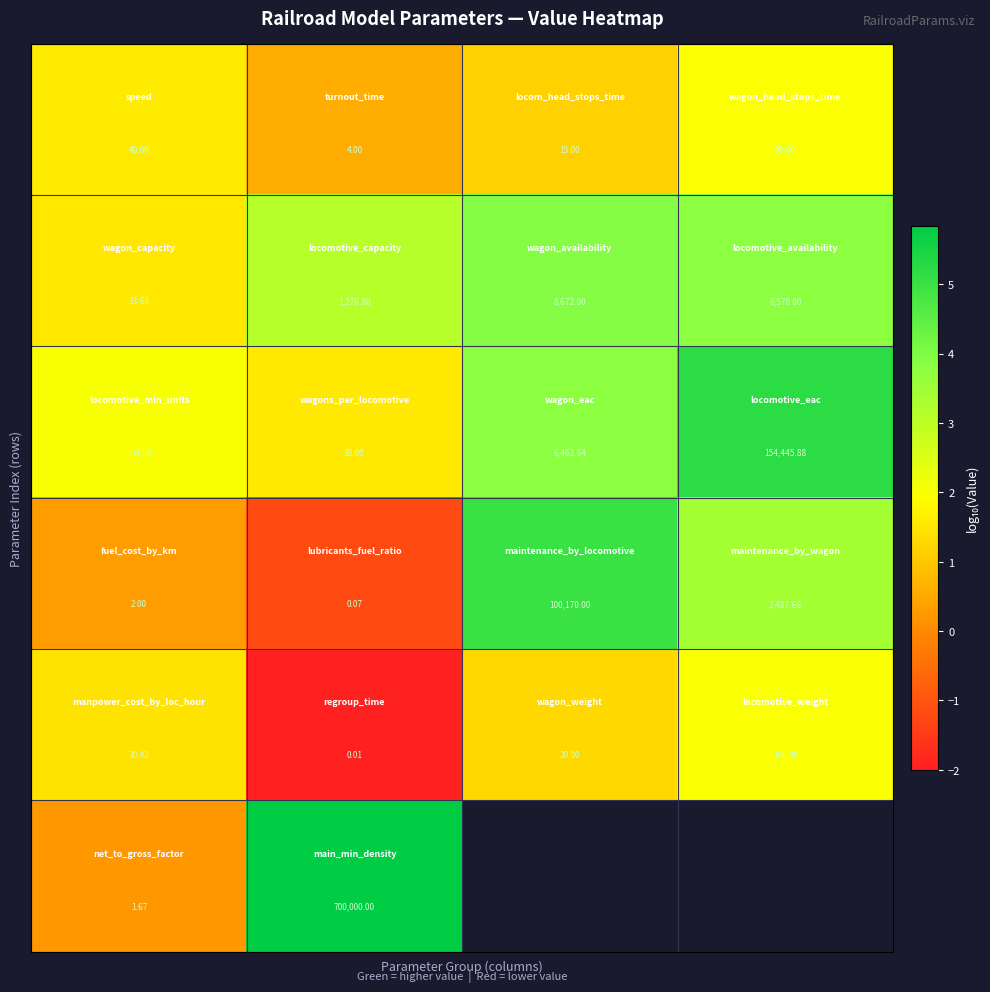

Between 2 and 1, which is larger?

2